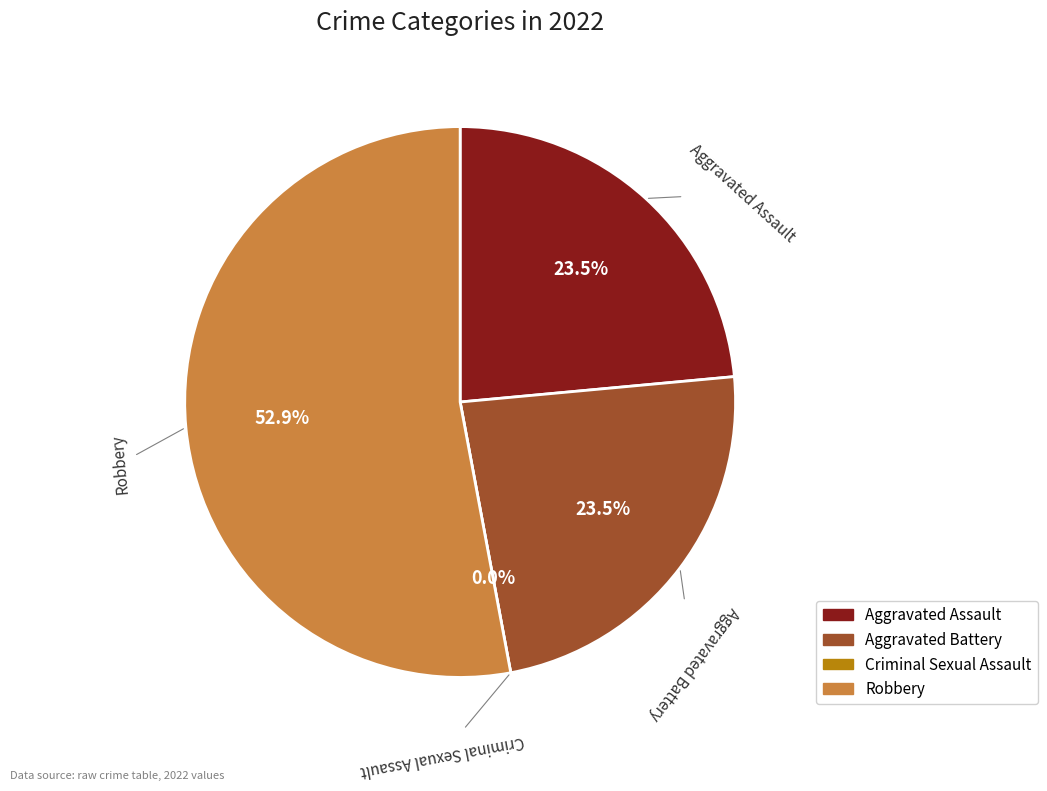

What is the largest slice in the pie chart?

Robbery